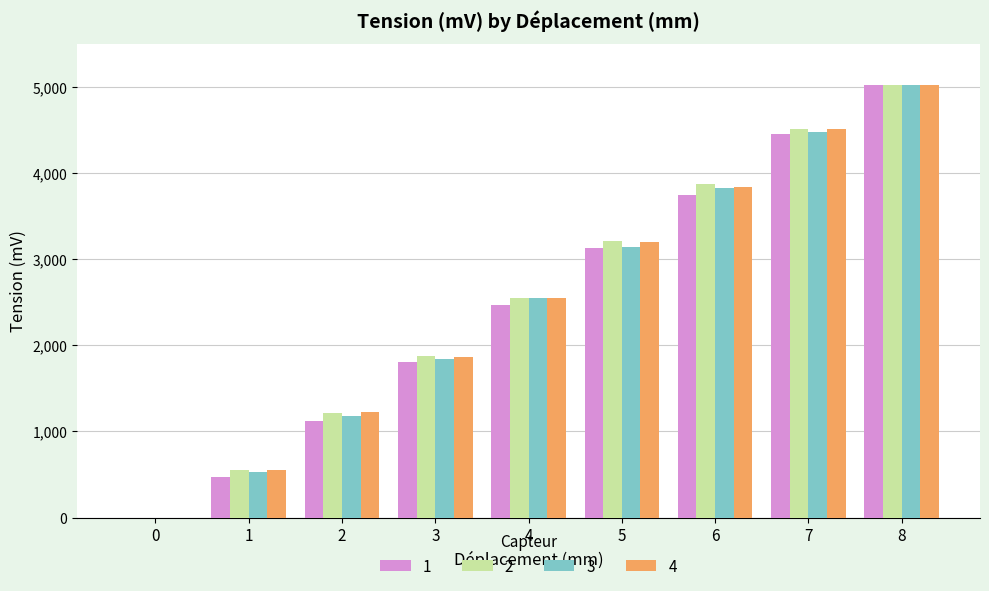

The 2 series shows 2546 at 4. True or false?

True